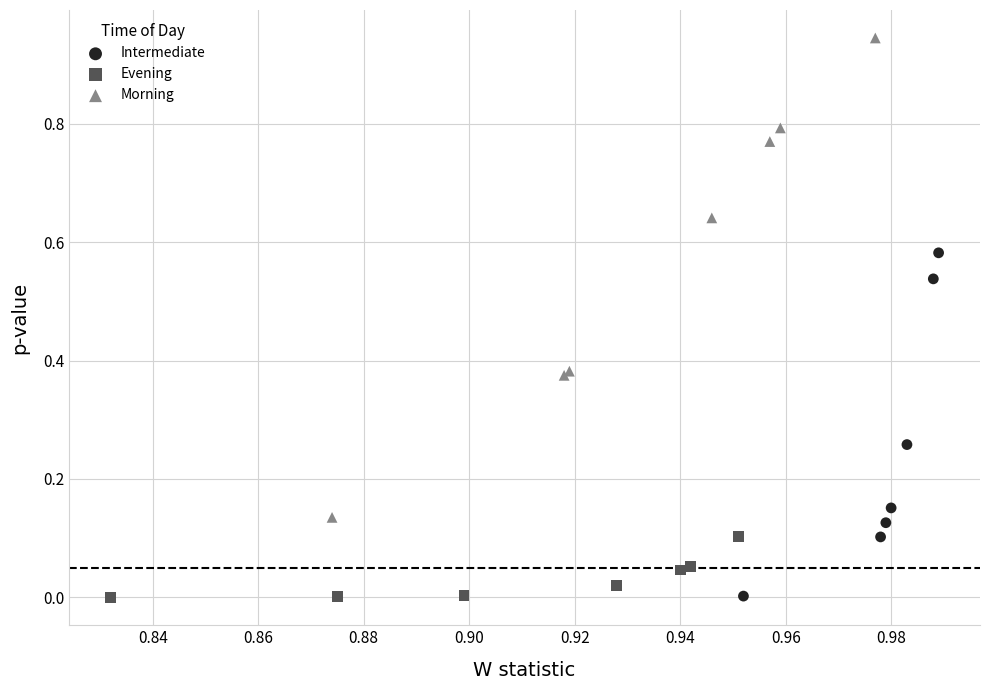

Which series has the largest Y range (max minus min)?

Morning